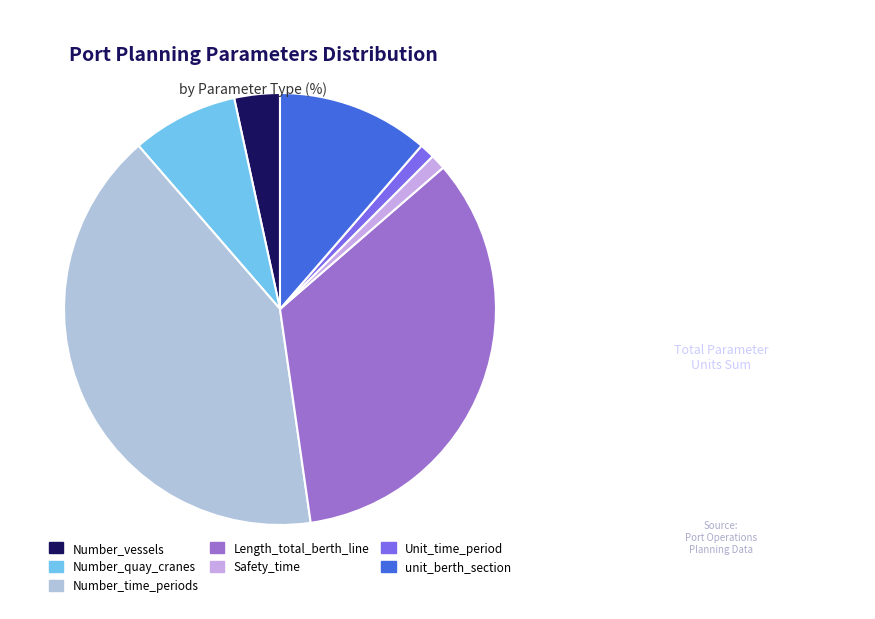

What percentage is the Number_quay_cranes slice, to the nearest percent?

8%